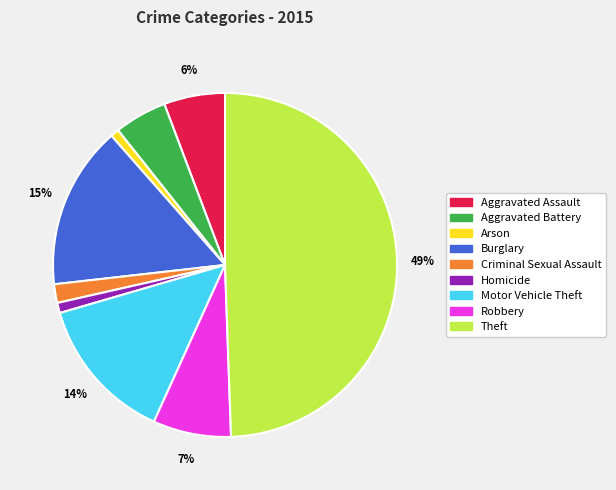

What is the ratio of the value at Homicide to the value at Aggravated Battery?

0.2